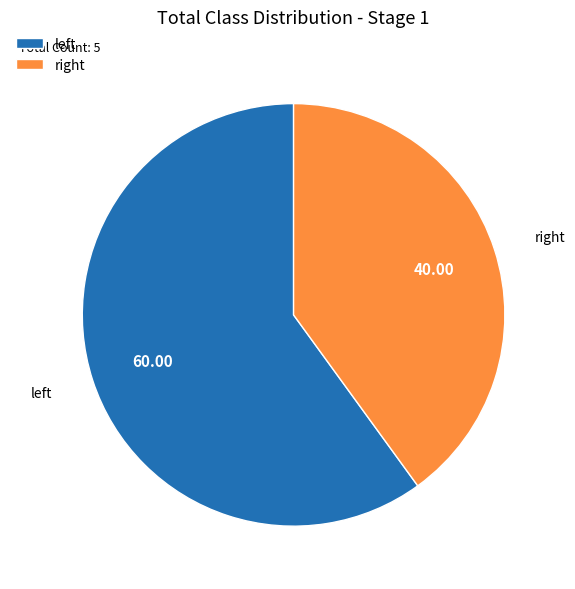

What is the majority slice?

left